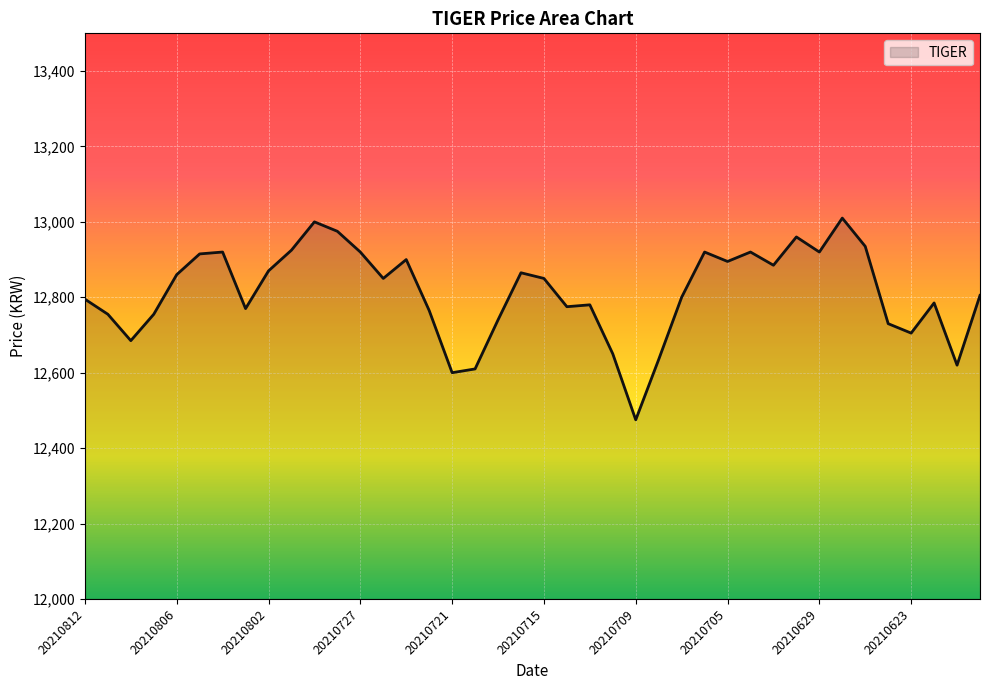

What is the smallest value displayed?

12475